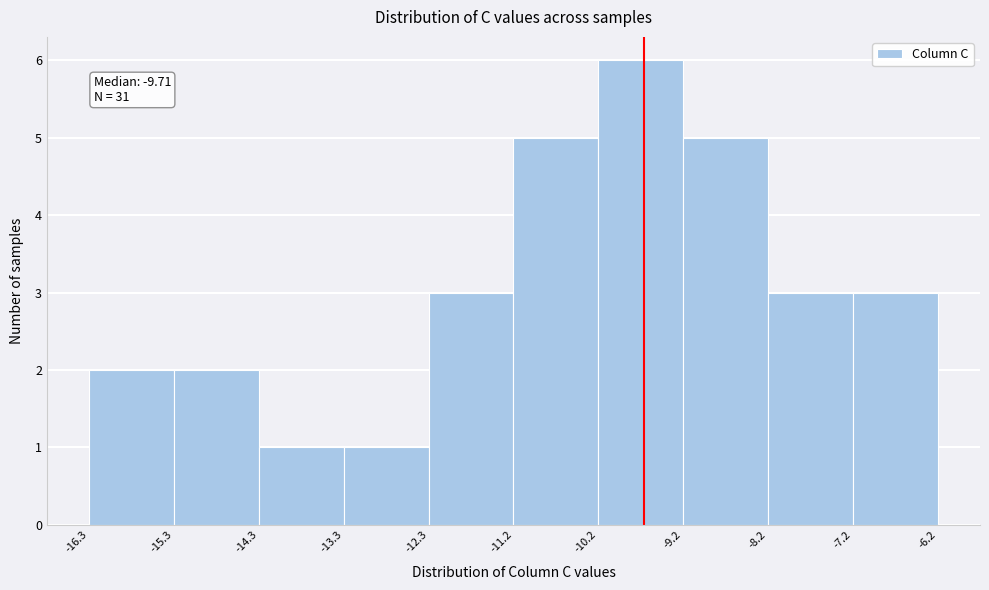

Which range on the x-axis has the tallest bar?

-10.2 to -9.2